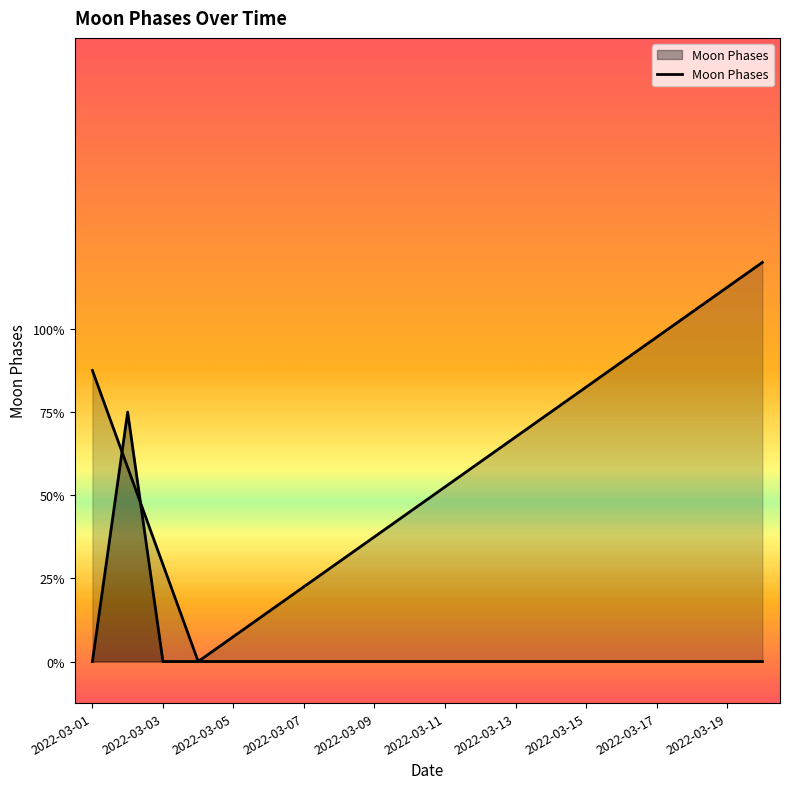

What is the label of the 9th point from the right?

11